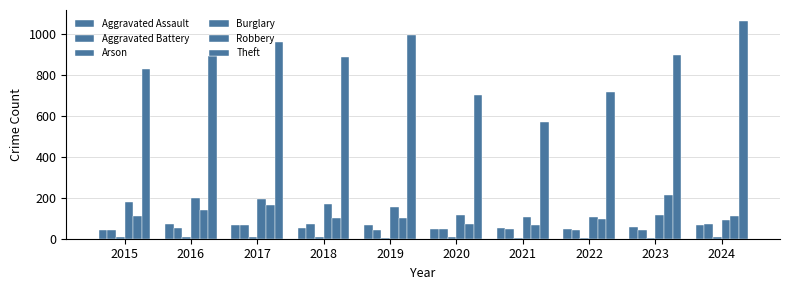

At which label does Aggravated Battery reach its peak?

2018